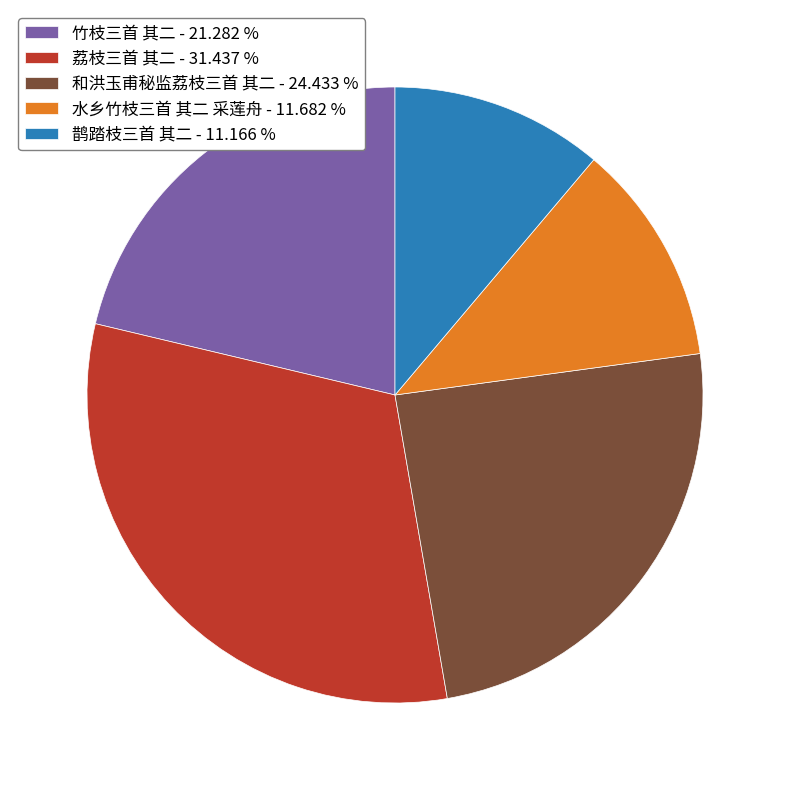

Do 水乡竹枝三首 其二 采莲舟 and 鹊踏枝三首 其二 together represent more than half of the pie?

No